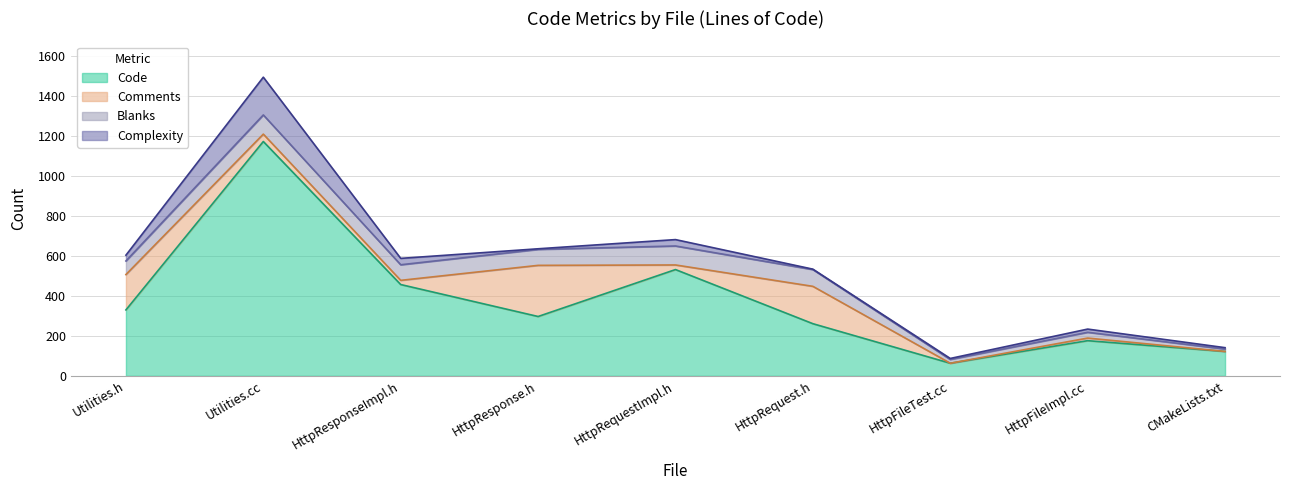

Which label corresponds to the smallest value in the chart?

HttpFileTest.cc